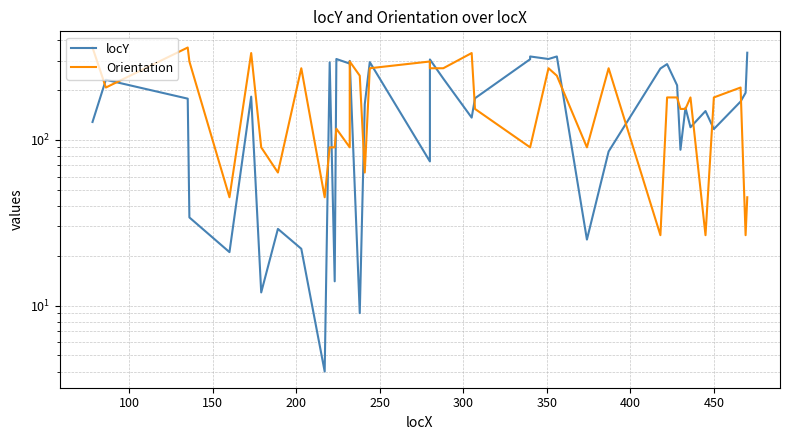

What is the difference between the maximum and second lowest values in the locY series?

326.0